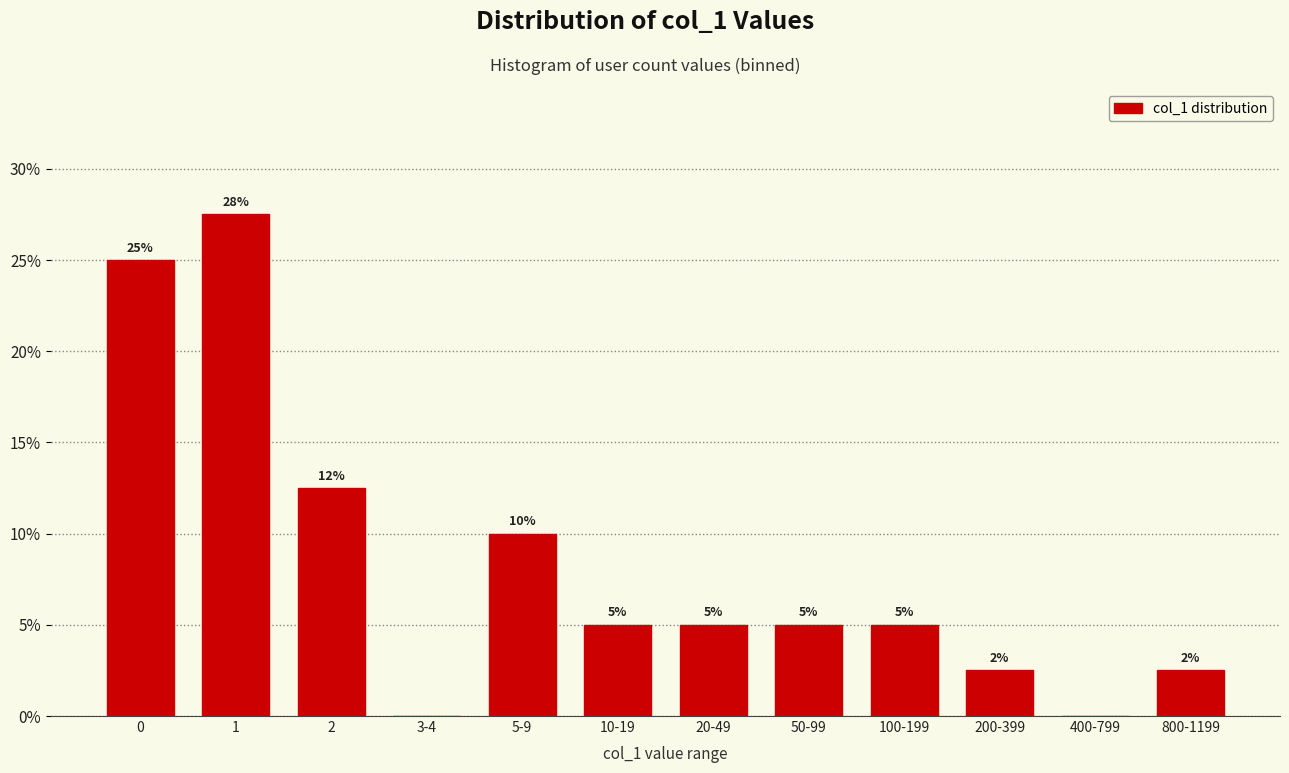

Is it true that the value at 2 is 12.5?

True